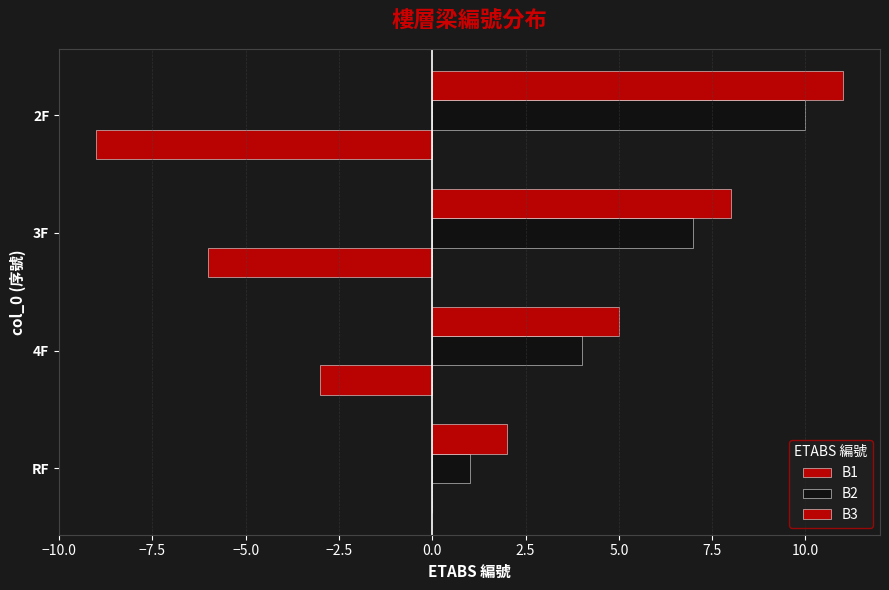

What is the difference between the maximum and minimum values in the B2 series?

9